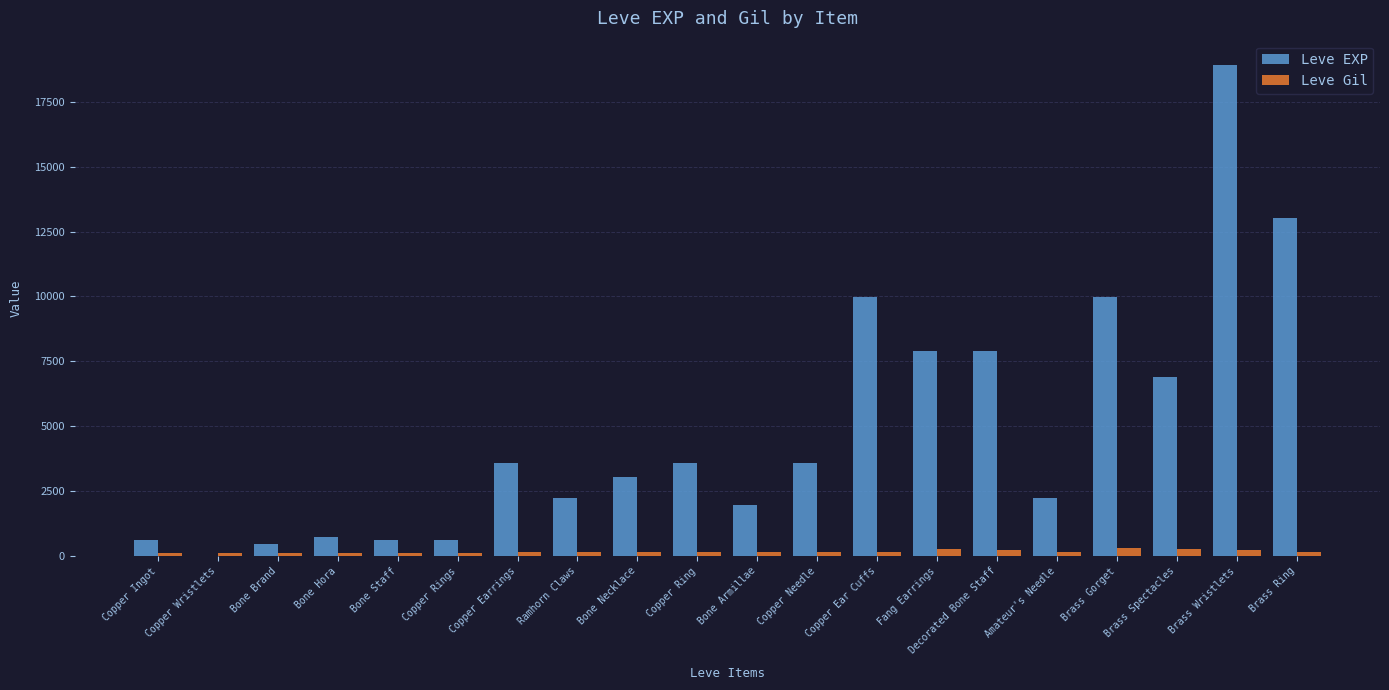

What is the sum of all Leve Gil values?

3447